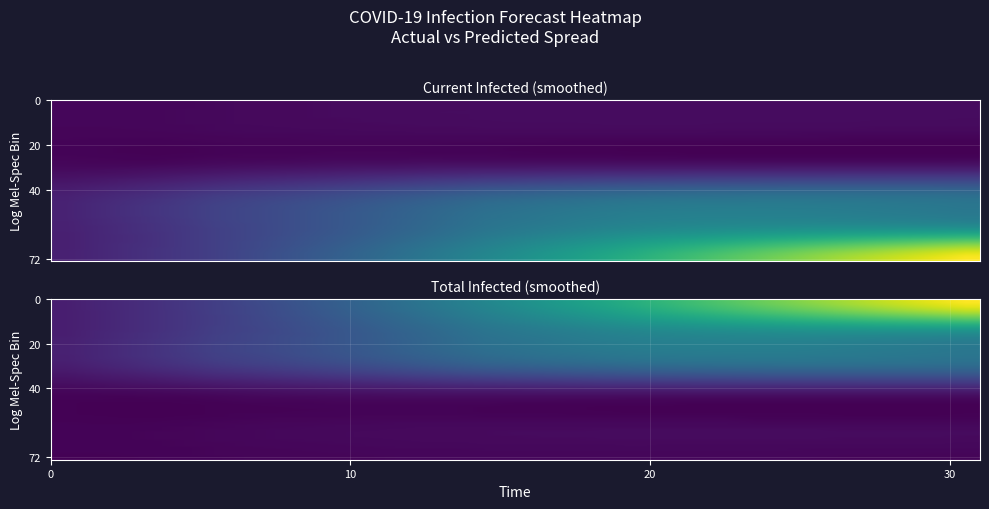

What is the minimum value shown in the chart?

97.0